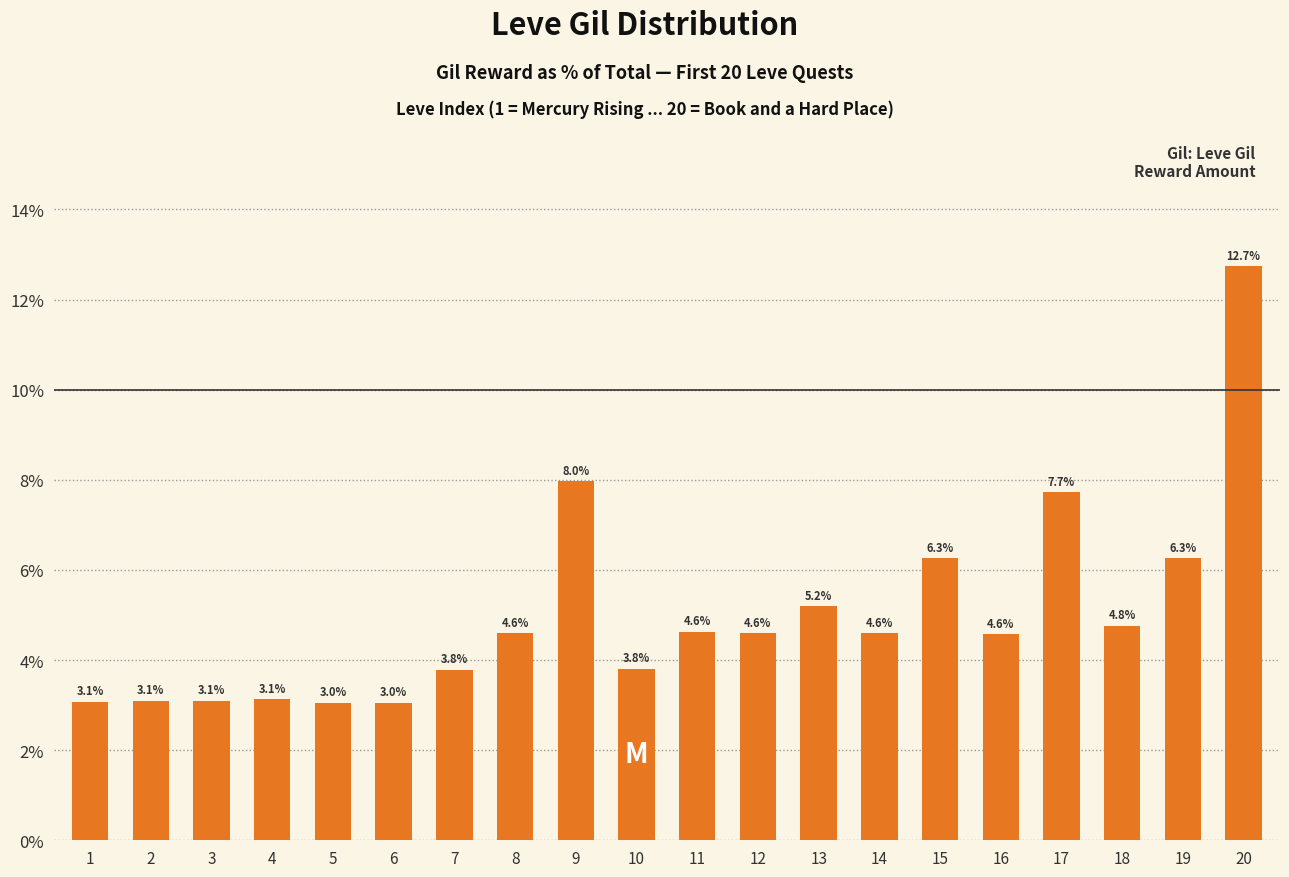

Which category has the highest value across all series?

20